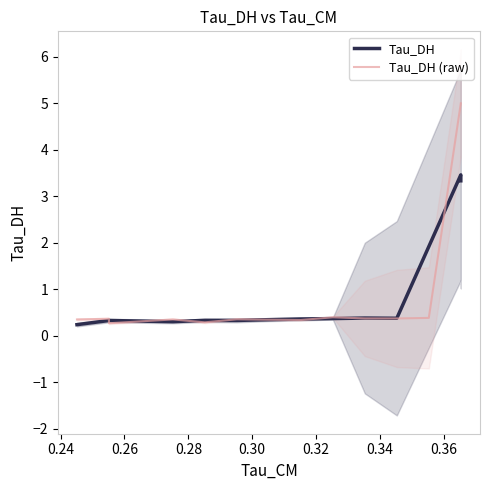

How many lines are shown in the chart?

2